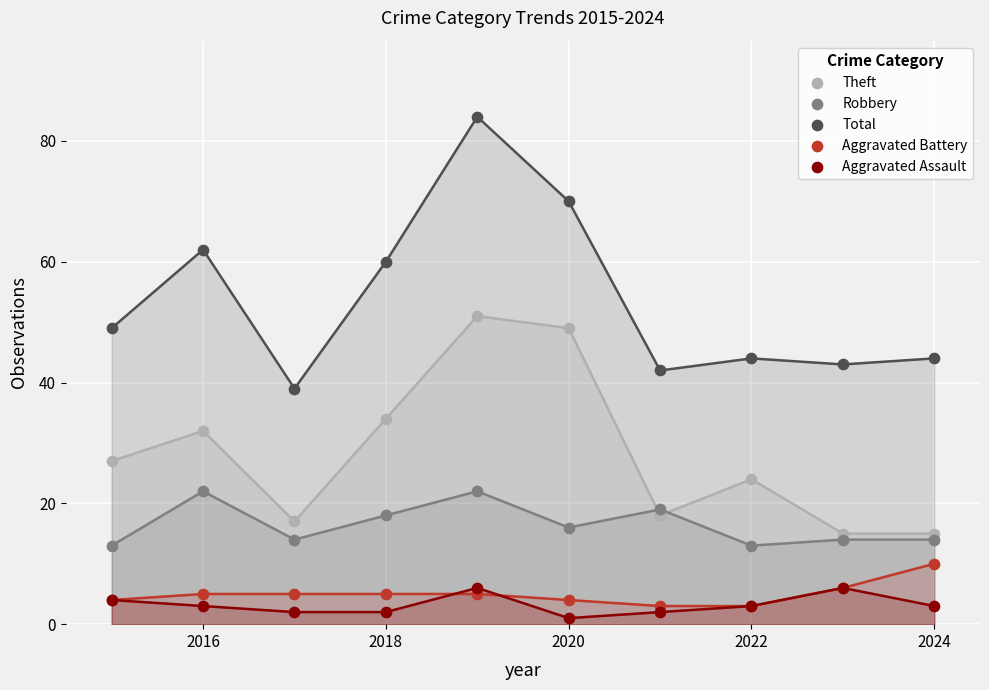

What is the X range (max minus min) for the scatter plot?

9